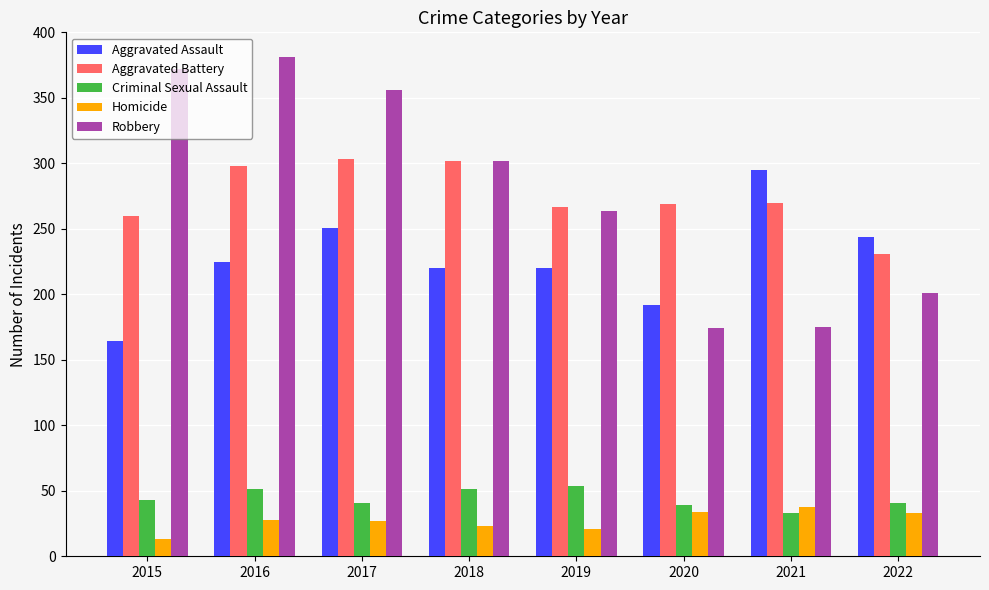

What is the total value across all series at 2019?

826